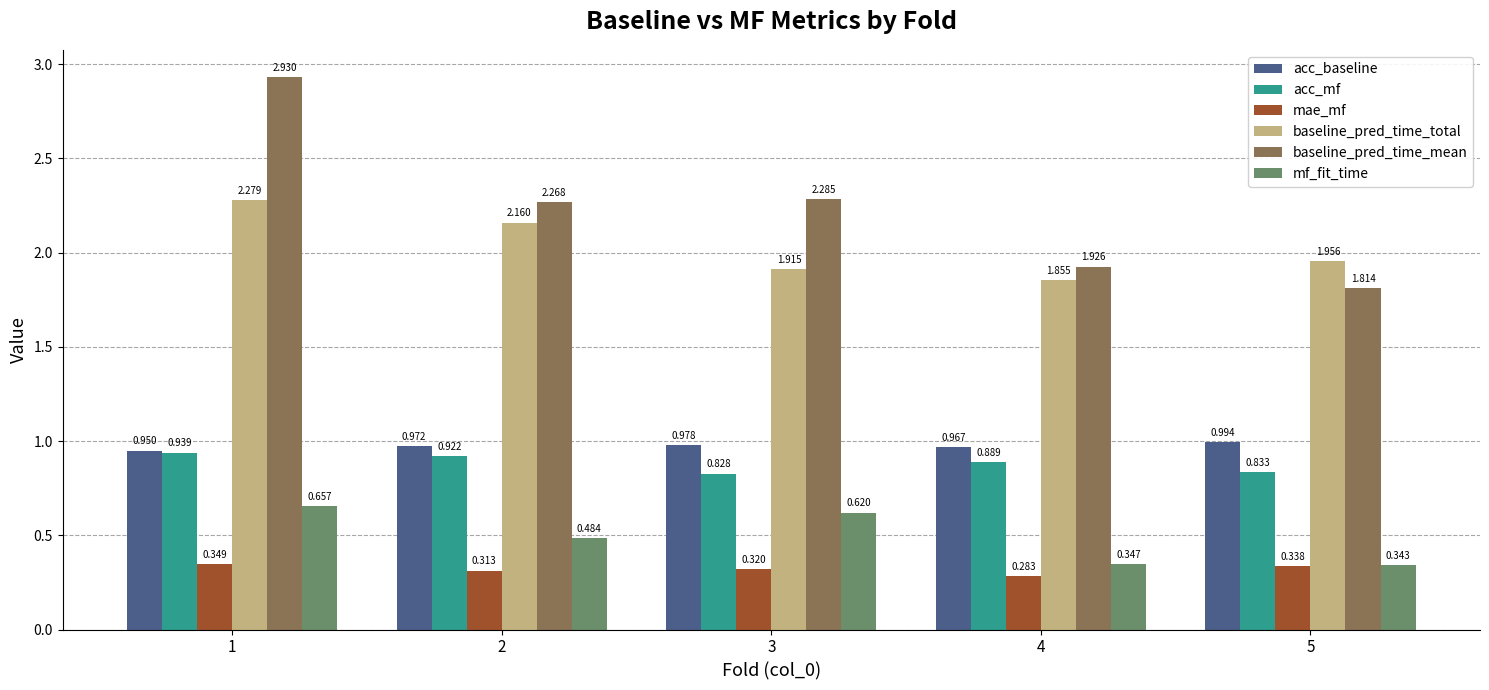

List the series in order of their peak value, highest first.

baseline_pred_time_mean, baseline_pred_time_total, acc_baseline, acc_mf, mf_fit_time, mae_mf